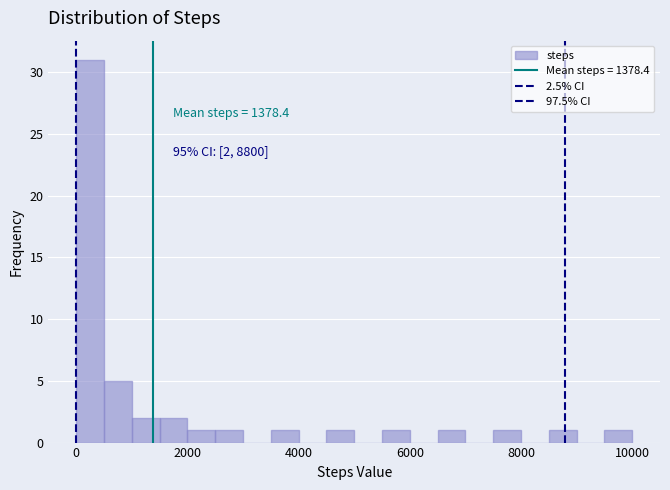

Around what value on the x-axis is the tallest bar? Give the approximate position of its centre, as read against the axis.

200